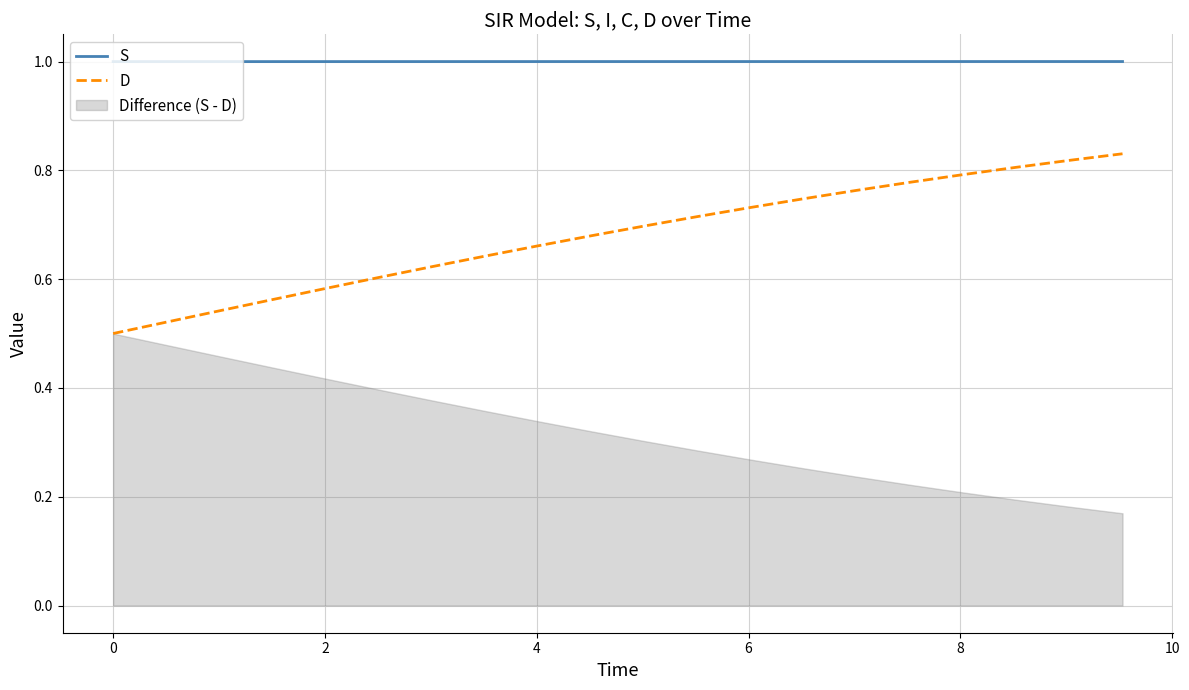

What is the highest value of the S series?

1.0